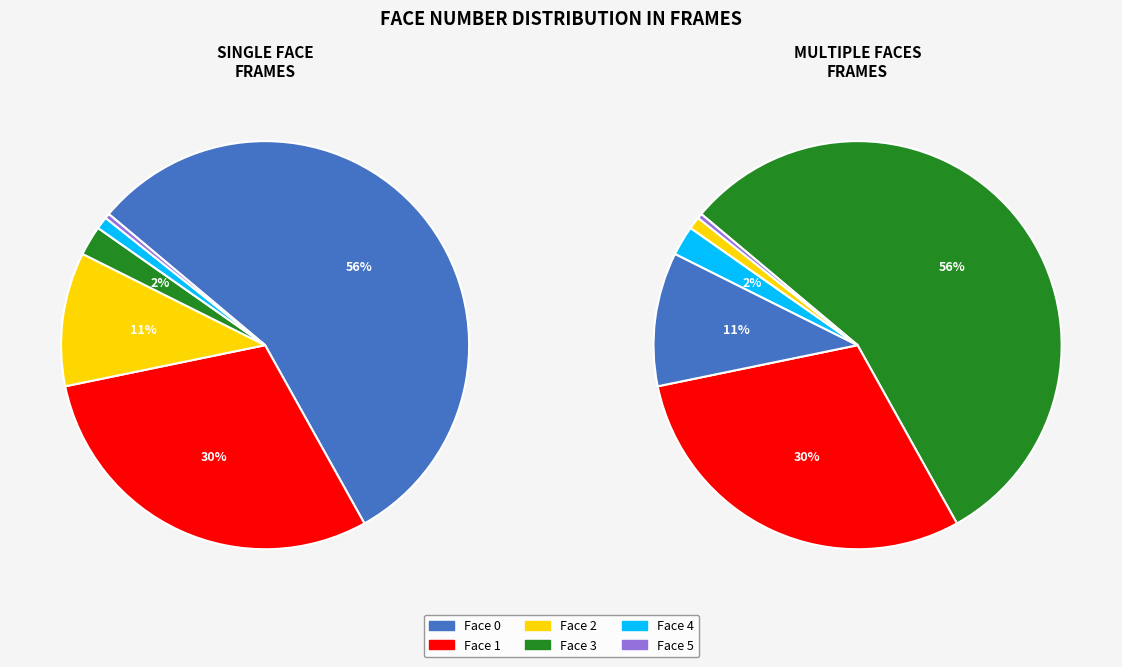

Rank the categories by value from highest to lowest.

face_0, face_1, face_2, face_3, face_4, face_5